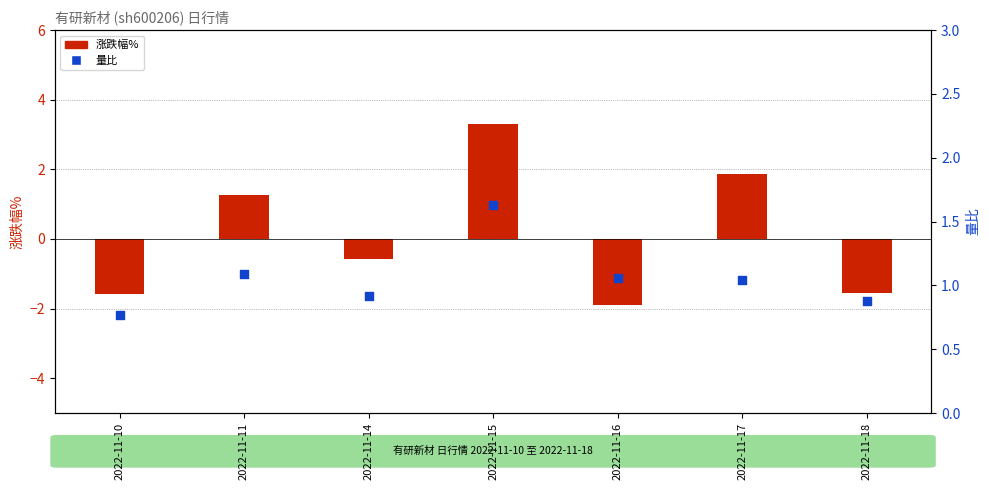

Which series reaches the minimum Y coordinate?

涨跌幅%